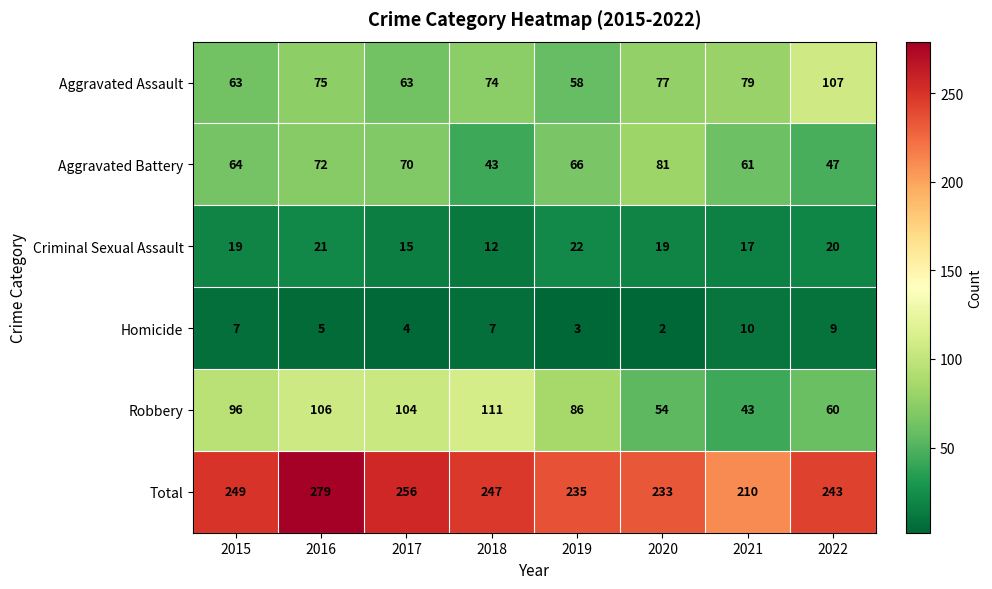

What is the sum of all Homicide values?

47